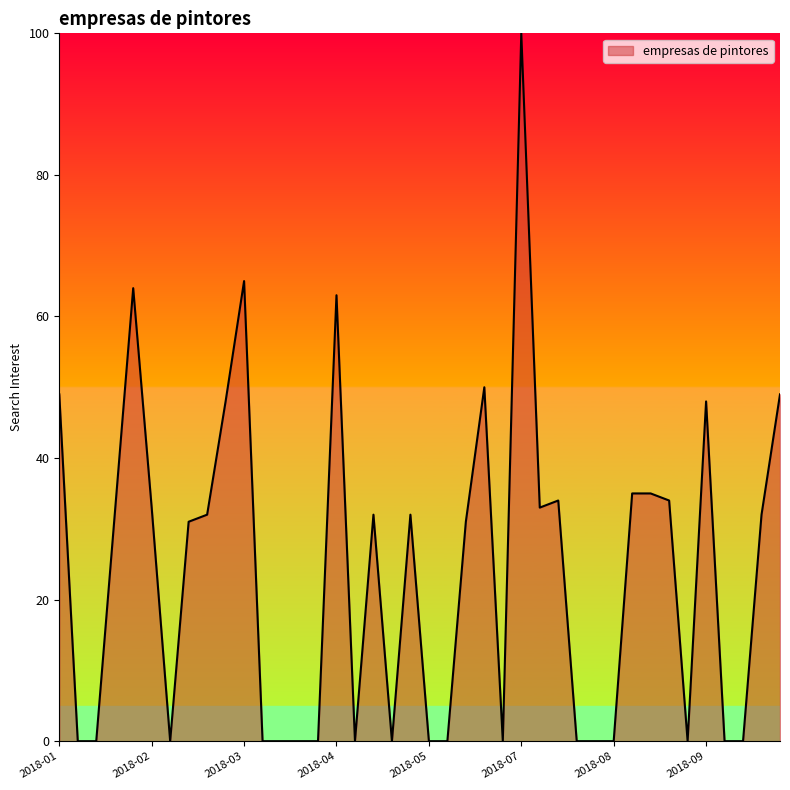

Reading left to right, transcribe all the data shown in this chart.

49	0	0	32	64	33	0	31	32	48	65	0	0	0	0	63	0	32	0	32	0	0	31	50	0	100	33	34	0	0	0	35	35	34	0	48	0	0	32	49